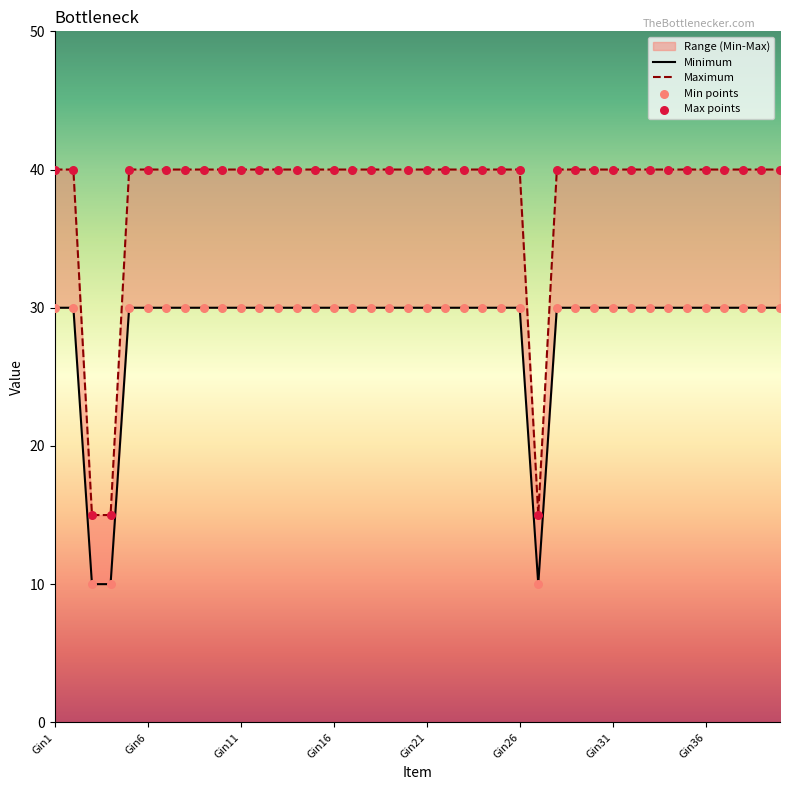

What is the total value across all series at Gin8?

70